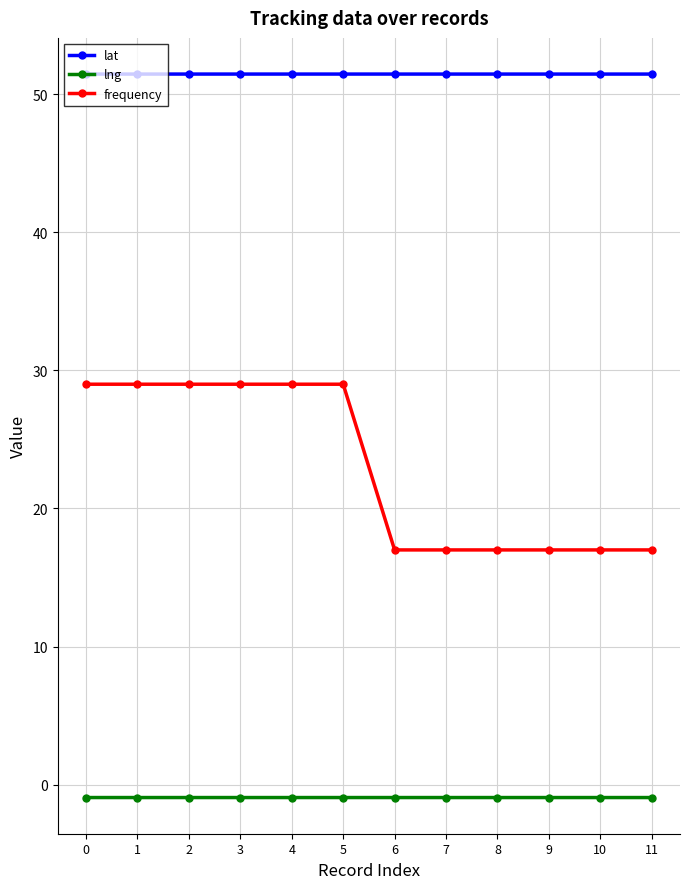

Rank the series at 8 from lowest to highest value.

lng, frequency, lat